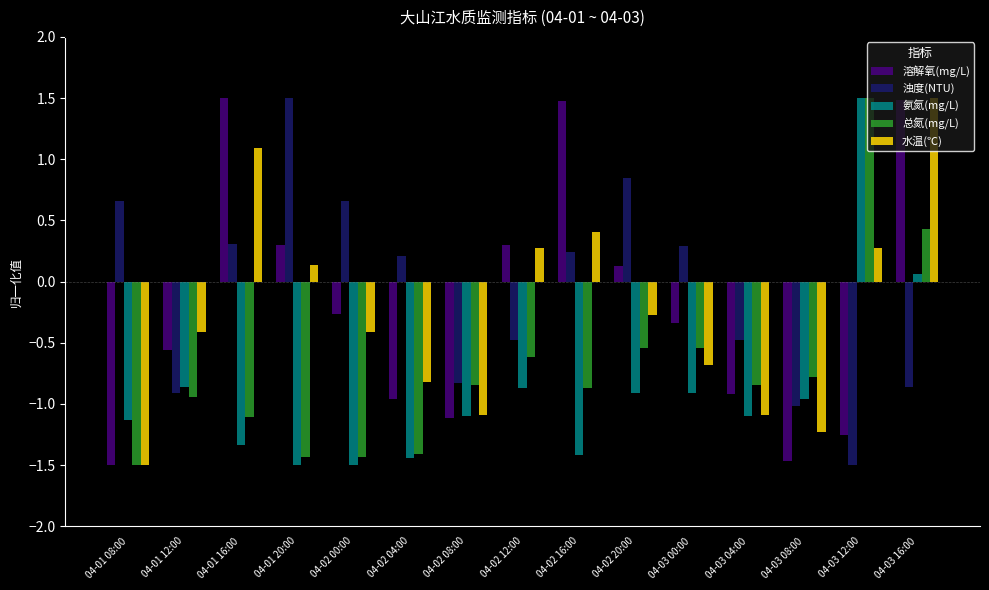

What position from the right is 04-03 16:00?

1